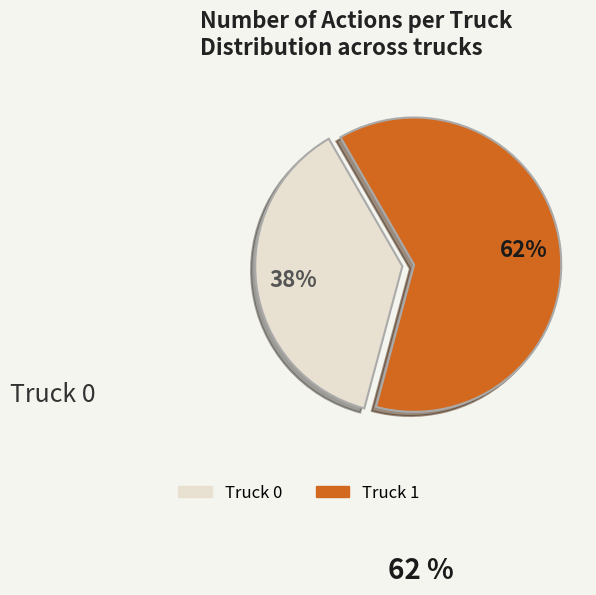

To the nearest percent, what is the combined percentage of Truck 0 and Truck 1?

100%